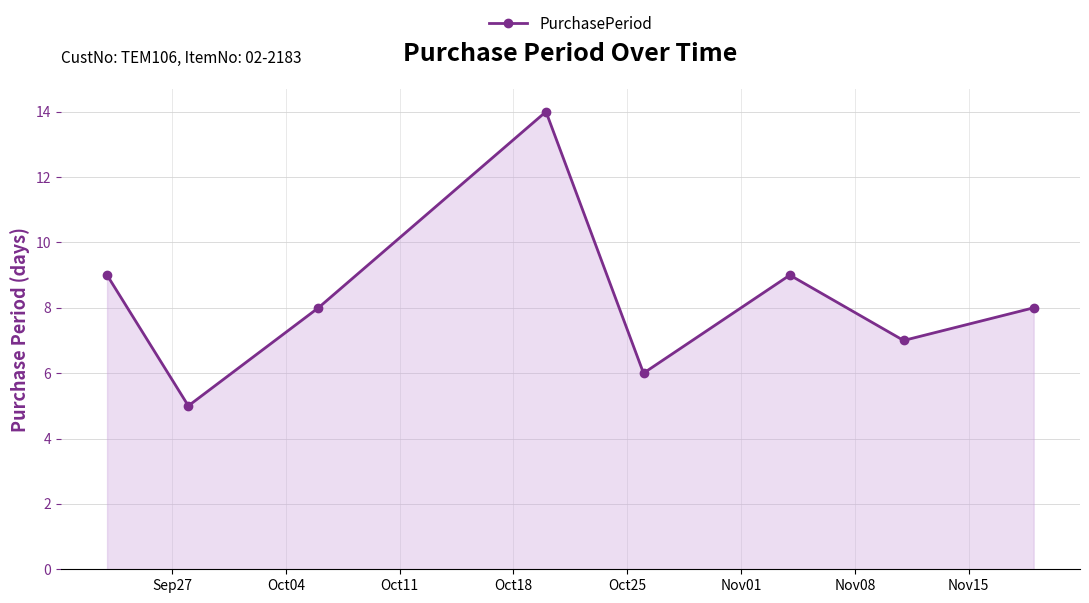

What is the value of the 1st point from the left?

9